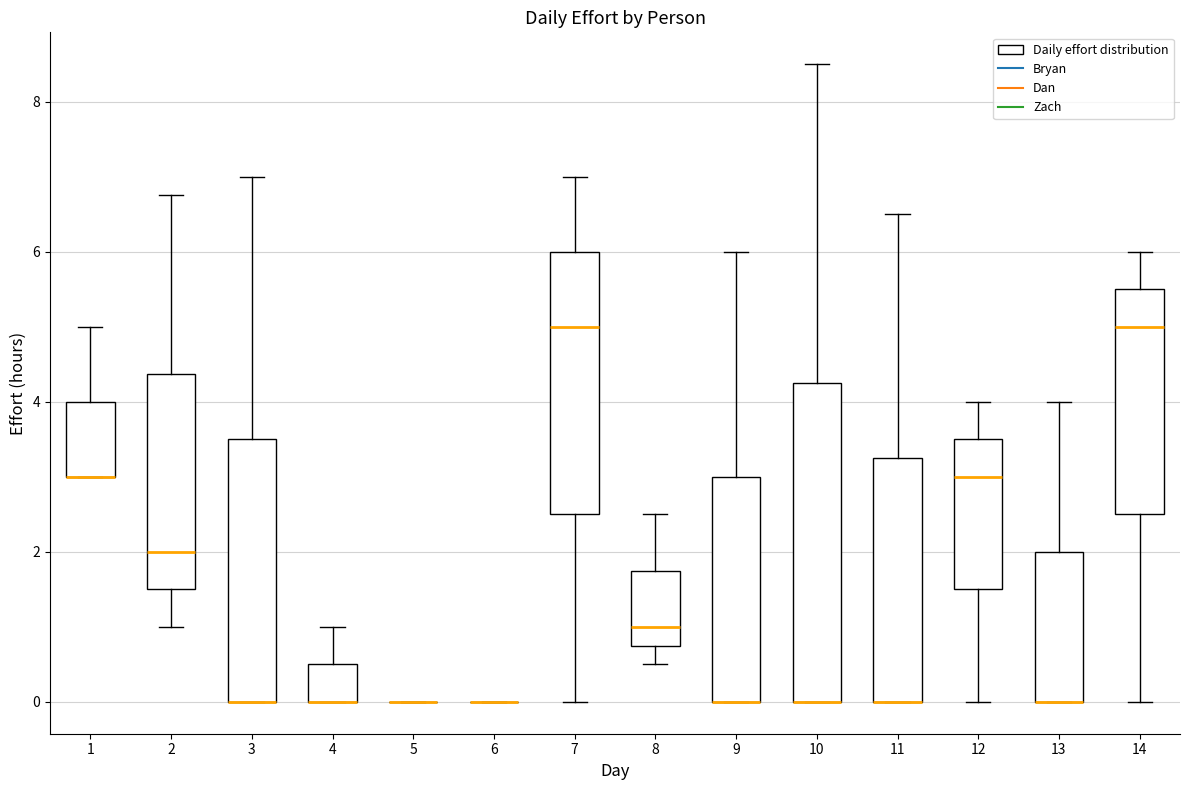

Reading left to right, read every box against the y-axis: the position of its median line, the range the box covers, and the ends of its whiskers. The values are not printed on the chart, so give them approximately, as read against the axis.

1: median 3.0 (drawn on the box's lower edge), box 3.0 to 4.0, whiskers 3.0 to 5.0
2: median 2.0, box 1.6 to 4.4, whiskers 1.0 to 6.8
3: median 0.0 (drawn on the box's lower edge), box 0.0 to 3.6, whiskers 0.0 to 7.0
4: median 0.0 (drawn on the box's lower edge), box 0.0 to 0.6, whiskers 0.0 to 1.0
5: box collapsed to a line at 0.0, whiskers 0.0 to 0.0
6: box collapsed to a line at 0.0, whiskers 0.0 to 0.0
7: median 5.0, box 2.6 to 6.0, whiskers 0.0 to 7.0
8: median 1.0, box 0.8 to 1.8, whiskers 0.6 to 2.6
9: median 0.0 (drawn on the box's lower edge), box 0.0 to 3.0, whiskers 0.0 to 6.0
10: median 0.0 (drawn on the box's lower edge), box 0.0 to 4.2, whiskers 0.0 to 8.6
11: median 0.0 (drawn on the box's lower edge), box 0.0 to 3.2, whiskers 0.0 to 6.6
12: median 3.0, box 1.6 to 3.6, whiskers 0.0 to 4.0
13: median 0.0 (drawn on the box's lower edge), box 0.0 to 2.0, whiskers 0.0 to 4.0
14: median 5.0, box 2.6 to 5.6, whiskers 0.0 to 6.0